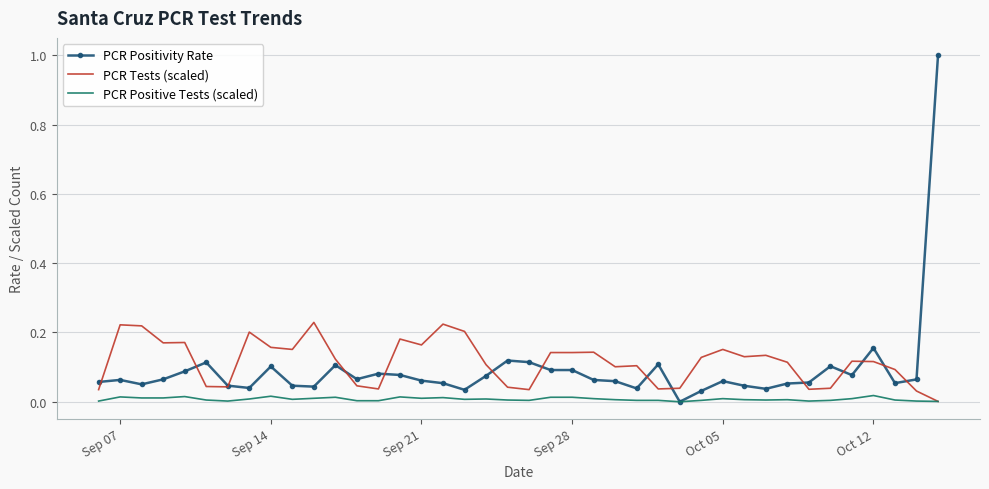

Which series has the largest range (max minus min)?

PCR Positivity Rate